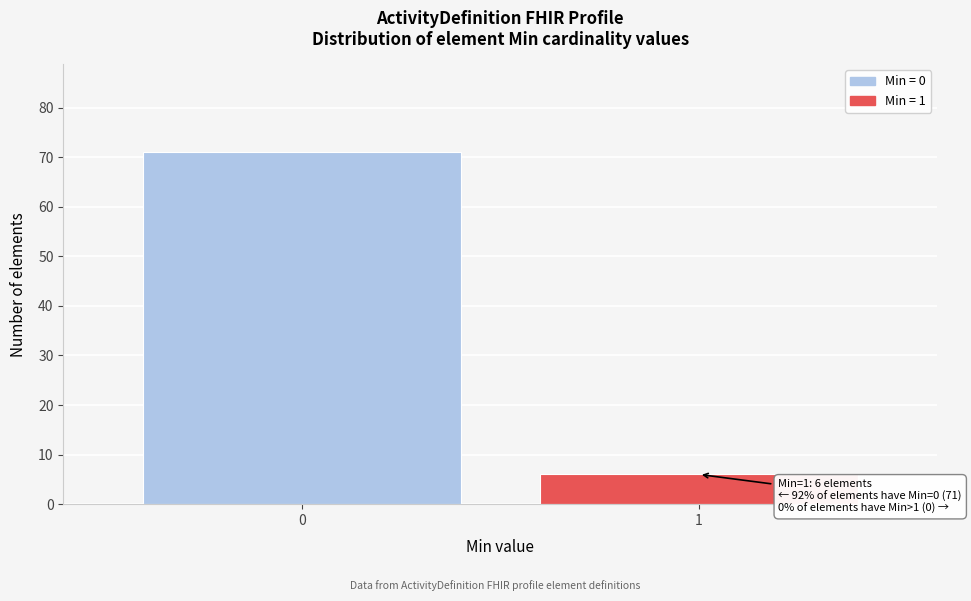

Reading right to left, what are all the values shown in this chart?

1=6	0=71